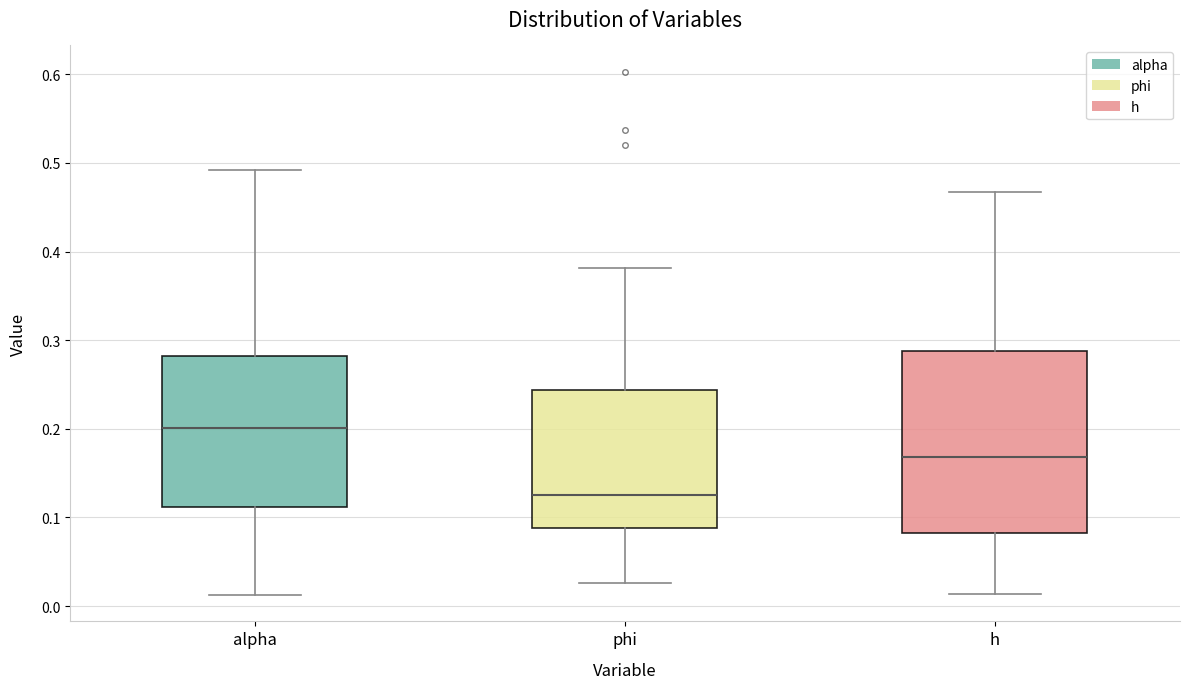

Reading left to right, transcribe this box plot: for each box, give where its median line is, the range the box spans, and where its two whiskers end, as read against the y-axis. The values are not printed on the chart, so give them approximately, as read against the axis.

alpha: median 0.20, box 0.11 to 0.28, whiskers 0.01 to 0.49
phi: median 0.13, box 0.09 to 0.24, whiskers 0.03 to 0.38
h: median 0.17, box 0.08 to 0.29, whiskers 0.01 to 0.47